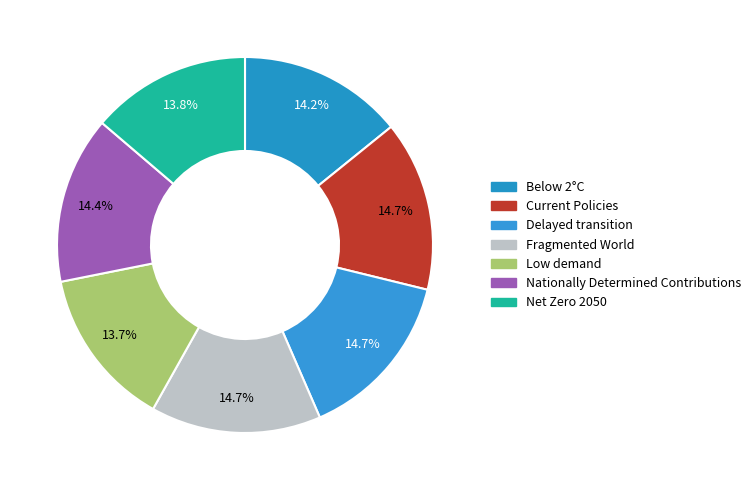

True or false: Low demand accounts for 2% of the total.

False